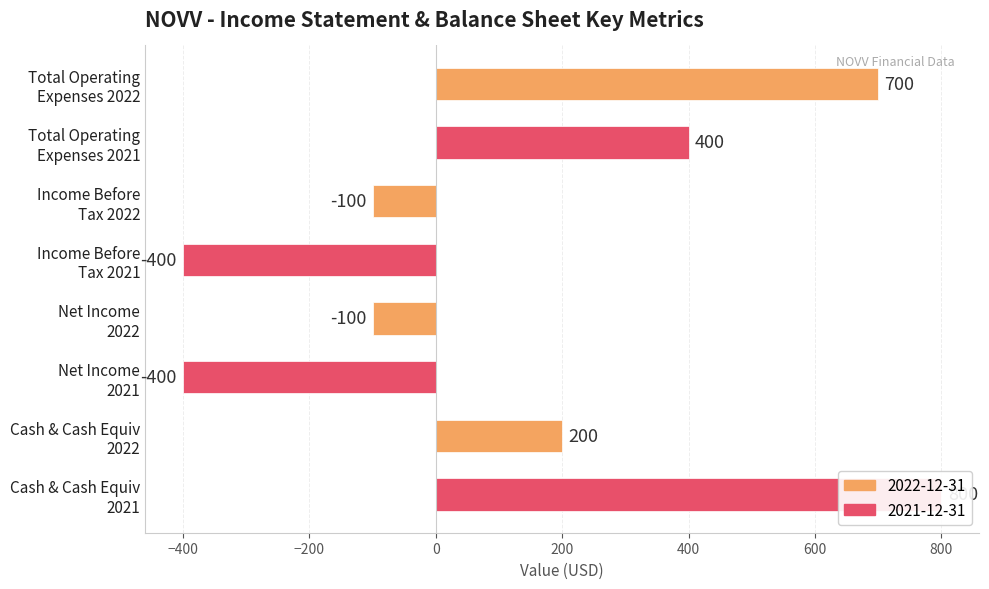

How many Income Before Tax values are between -400 and -100?

2